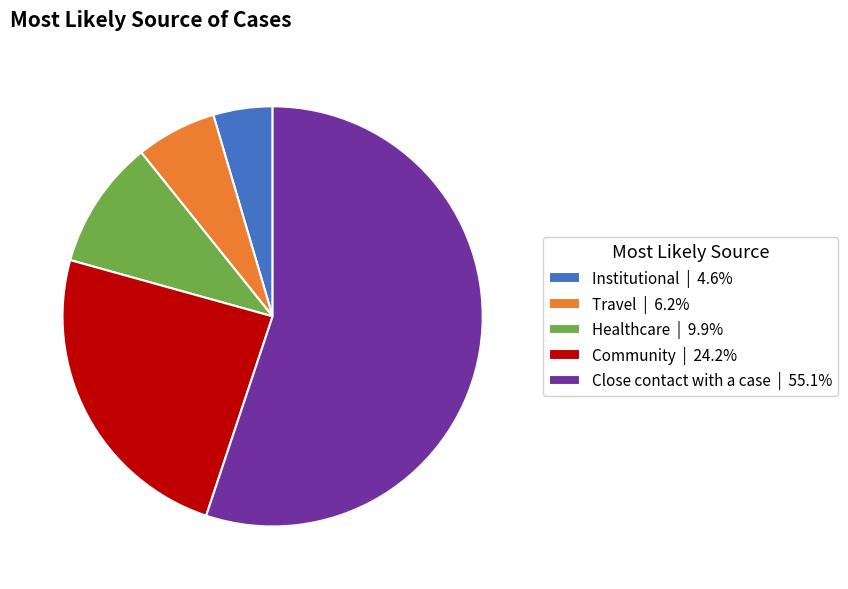

Is there any slice that represents more than half of the pie?

Yes